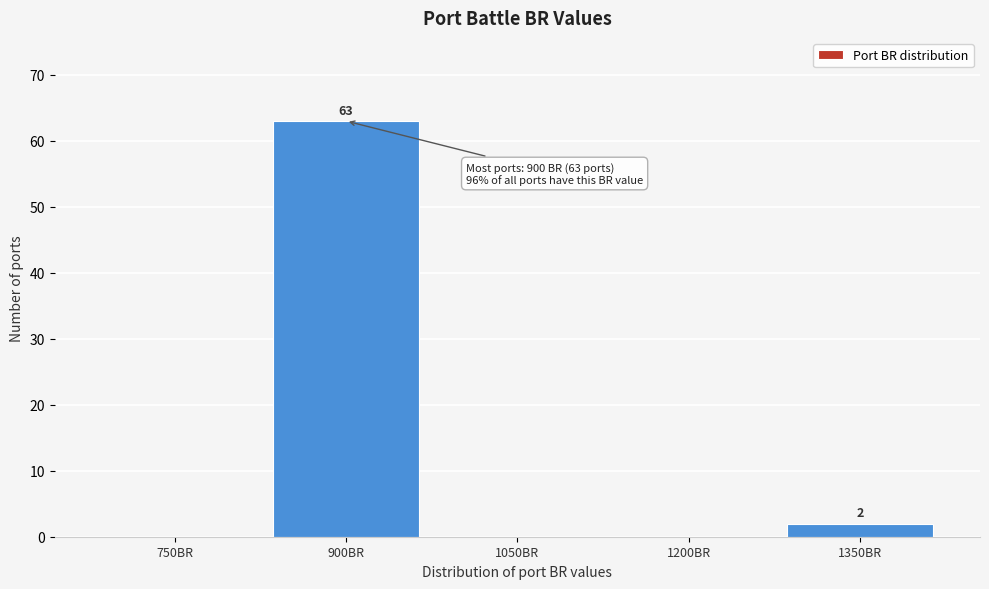

Reading left to right, transcribe all the data shown in this chart.

750BR=0	900BR=63	1050BR=0	1200BR=0	1350BR=2